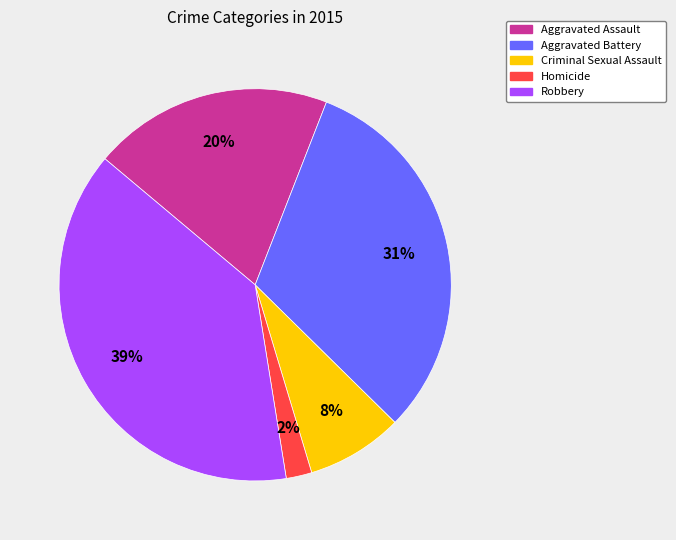

Does Criminal Sexual Assault account for over 50% of the chart?

No